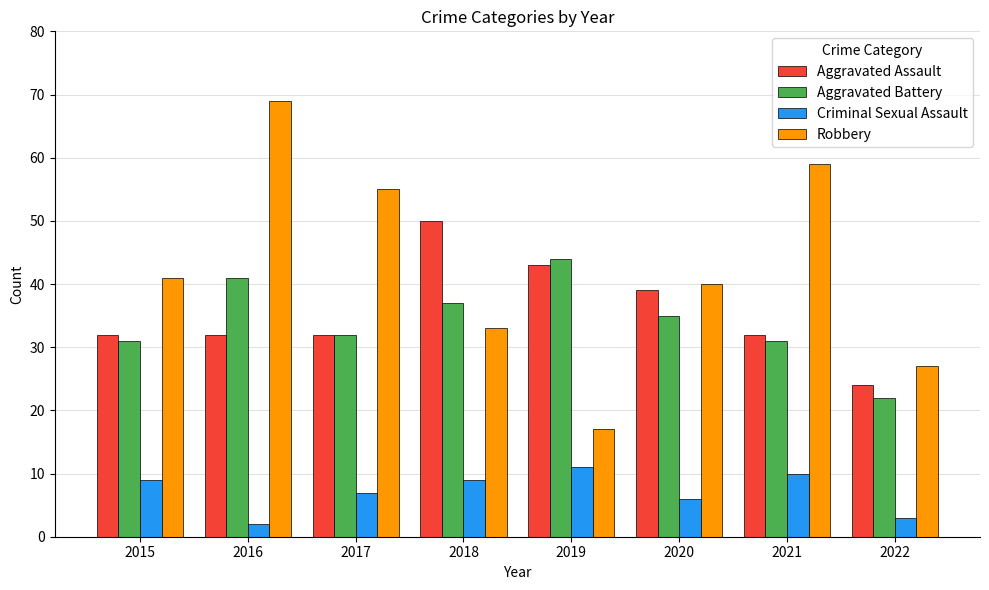

Reading left to right, extract all data points from this chart.

Aggravated Assault: 2015=32	2016=32	2017=32	2018=50	2019=43	2020=39	2021=32	2022=24
Aggravated Battery: 2015=31	2016=41	2017=32	2018=37	2019=44	2020=35	2021=31	2022=22
Criminal Sexual Assault: 2015=9	2016=2	2017=7	2018=9	2019=11	2020=6	2021=10	2022=3
Robbery: 2015=41	2016=69	2017=55	2018=33	2019=17	2020=40	2021=59	2022=27